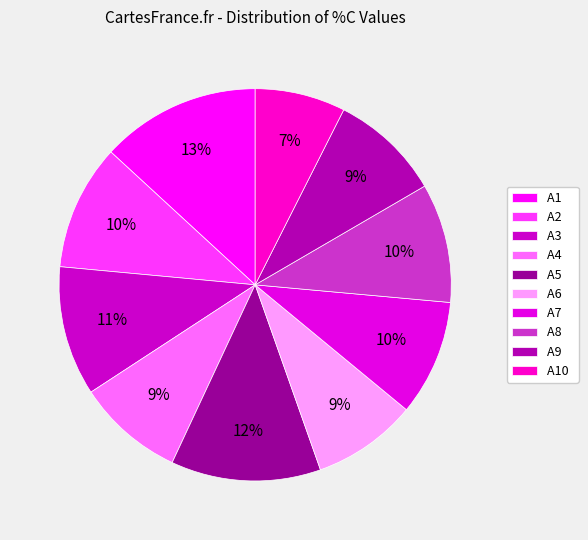

Rank the categories by value from lowest to highest.

A10, A6, A4, A9, A7, A8, A2, A3, A5, A1